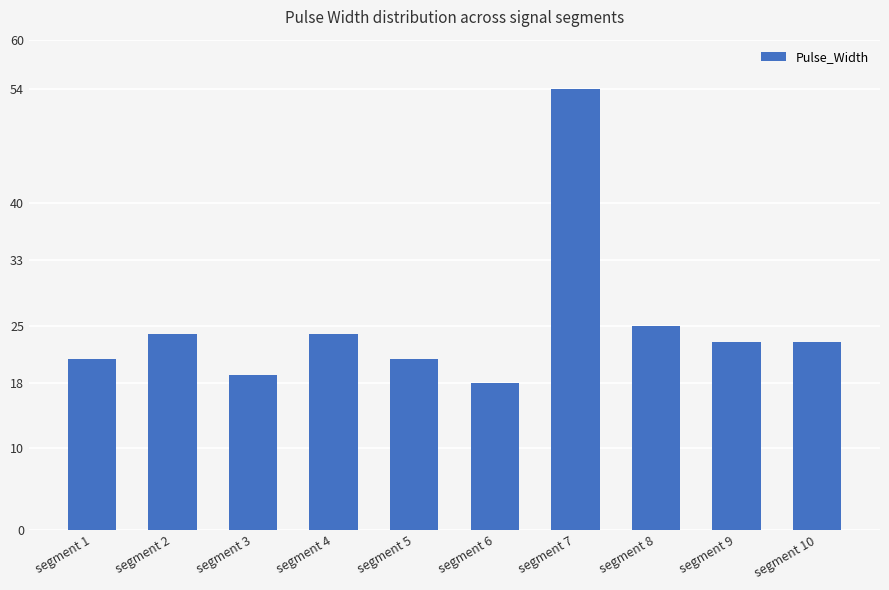

At which label is the value closest to 36?

segment 8